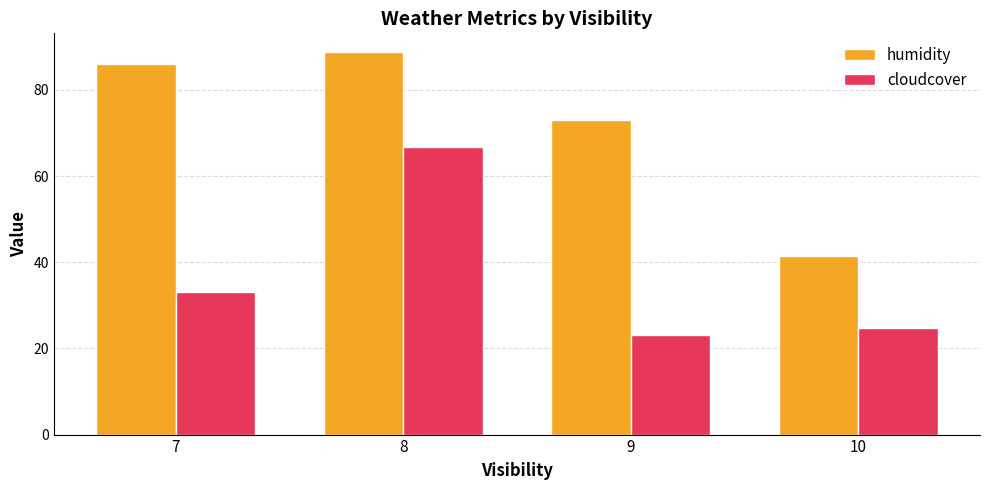

What is the difference between the second highest and second lowest values in the cloudcover series?

8.3